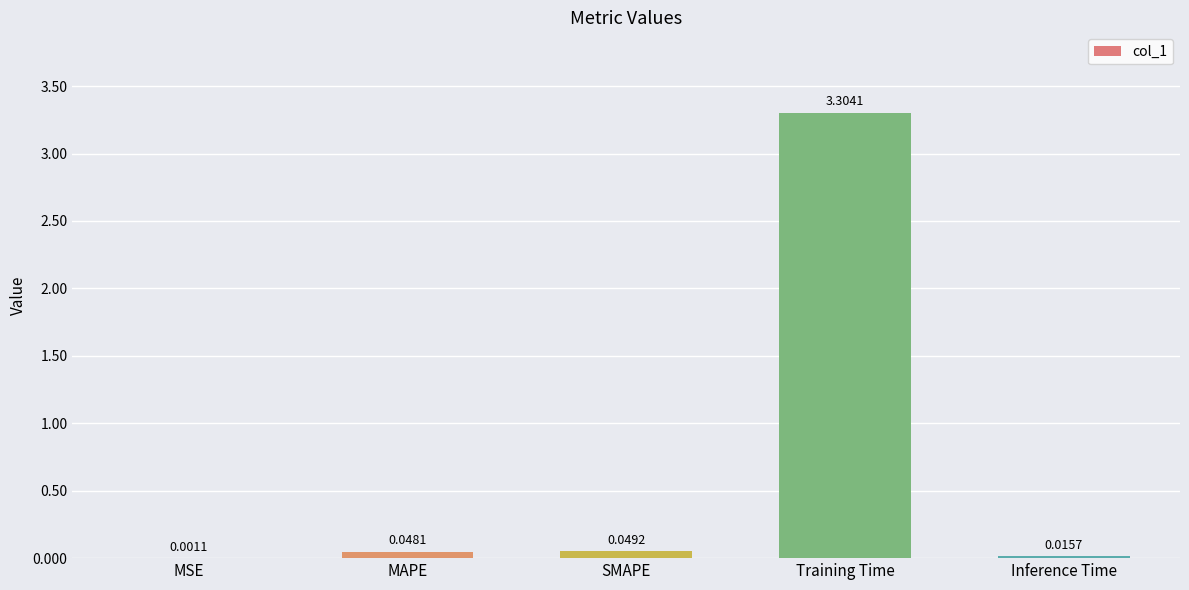

What is the average value?

0.7